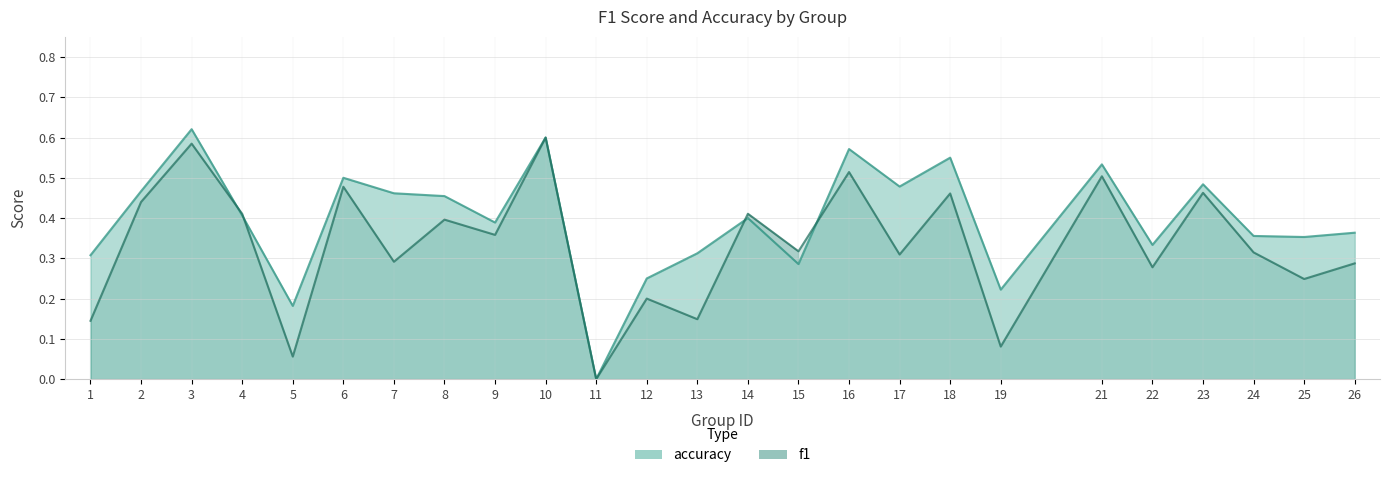

How many interior local peaks does the f1 series have?

10